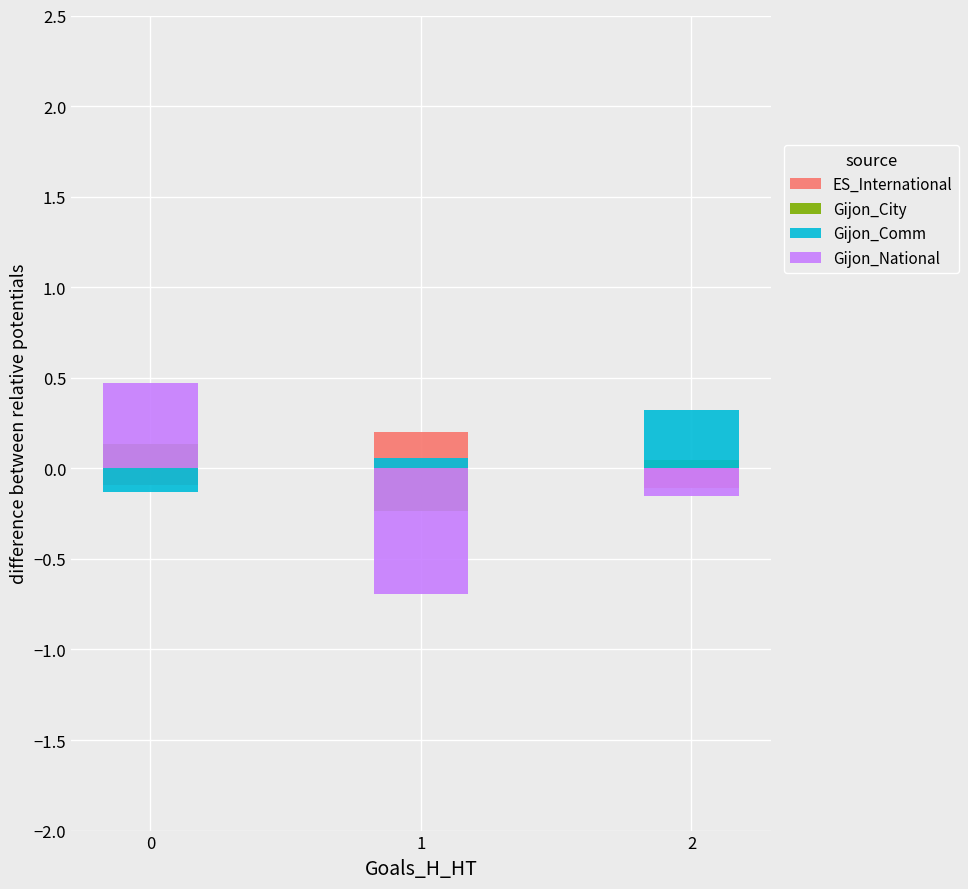

Which series changed the most between 0 and 2?

Gijon_National